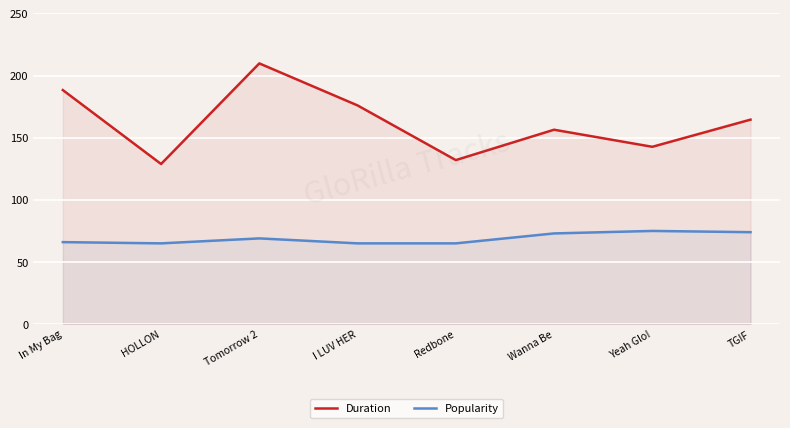

The Duration series shows 132.0 at Redbone. True or false?

True